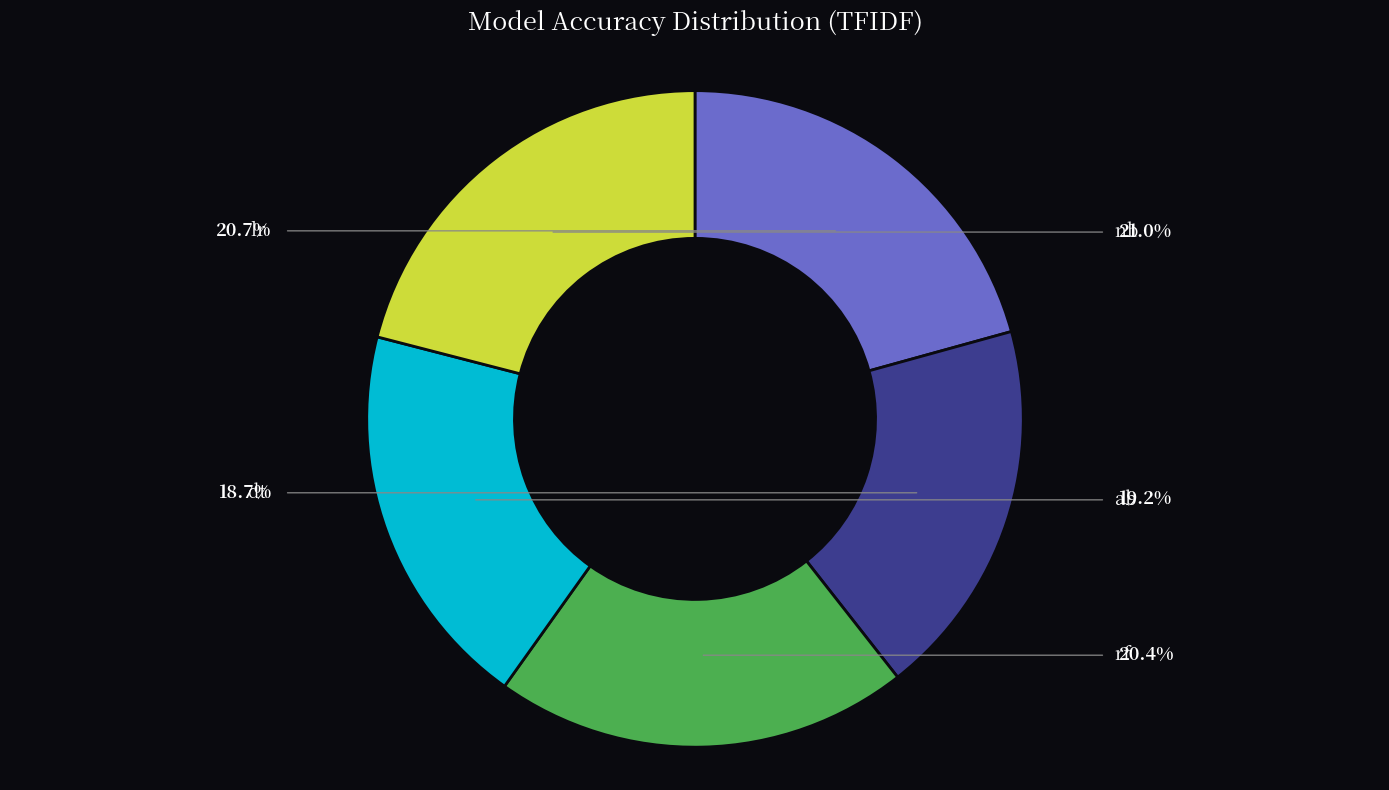

What is the smallest slice in the pie chart?

dt